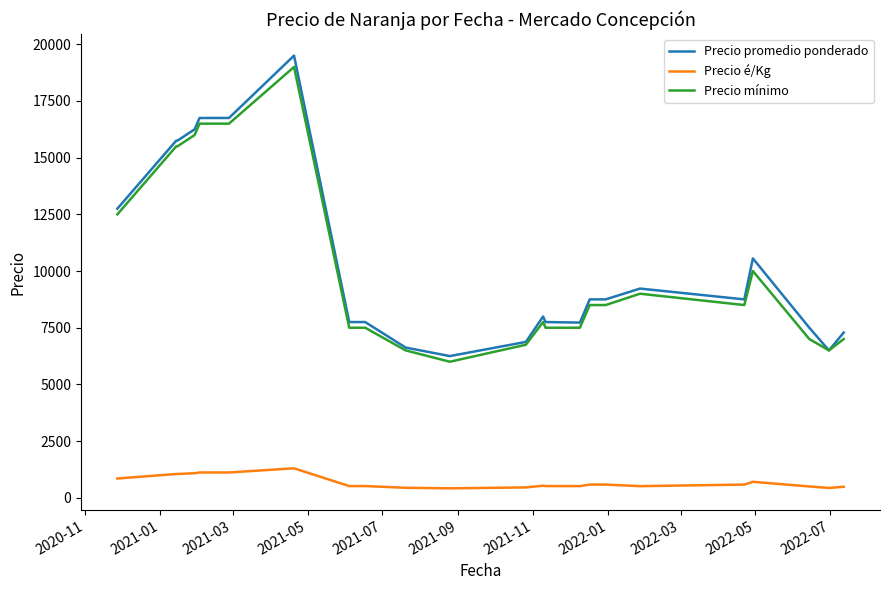

True or false: Precio mínimo and Precio é/Kg cross at least once.

False